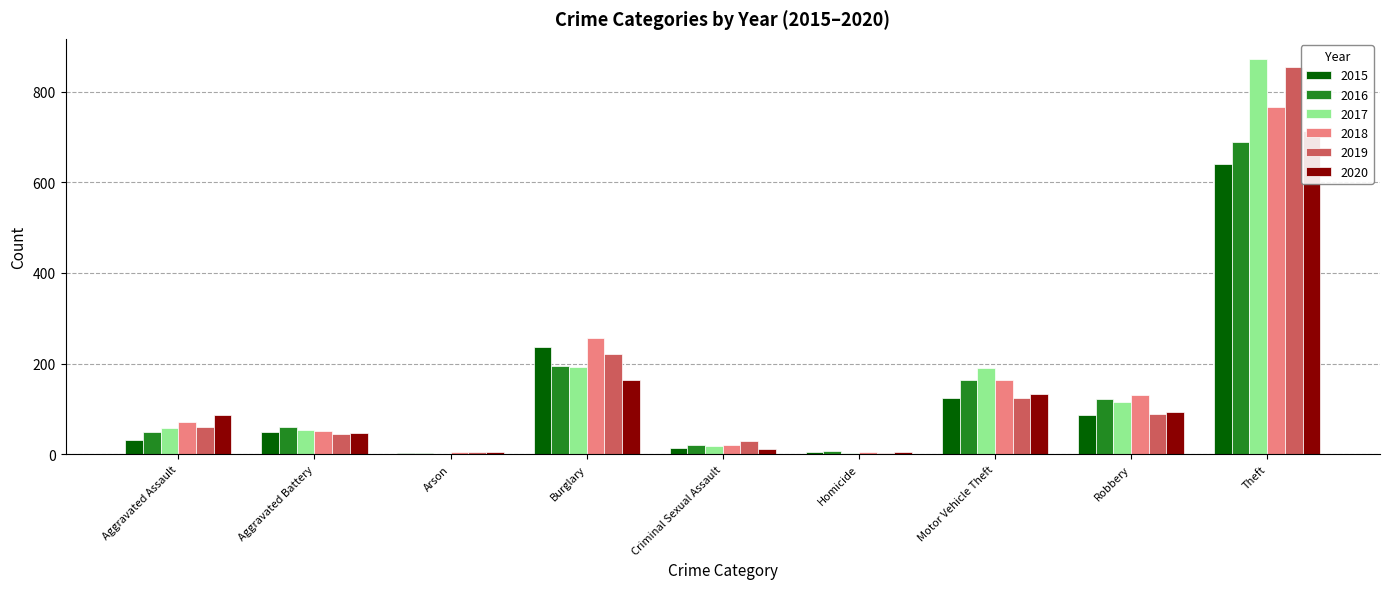

True or false: 2015 has a value of 13 at Criminal Sexual Assault.

True